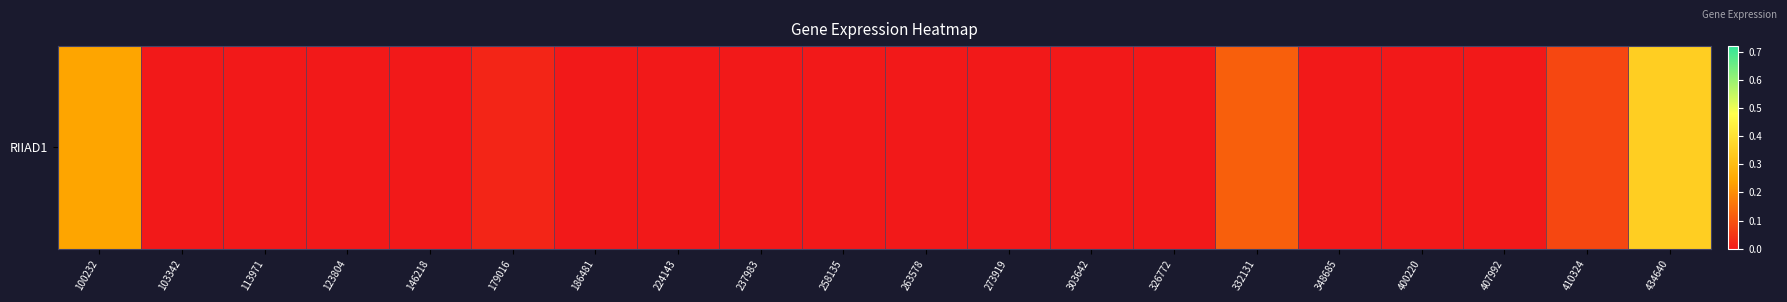

Count the number of values greater than 0.

5